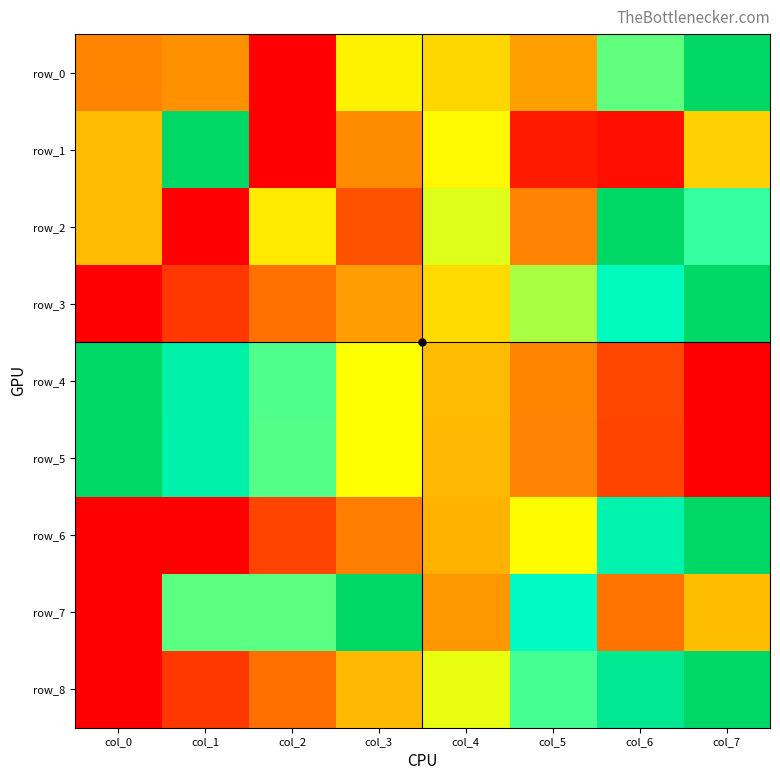

How many data points in row_4 are above 0?

7